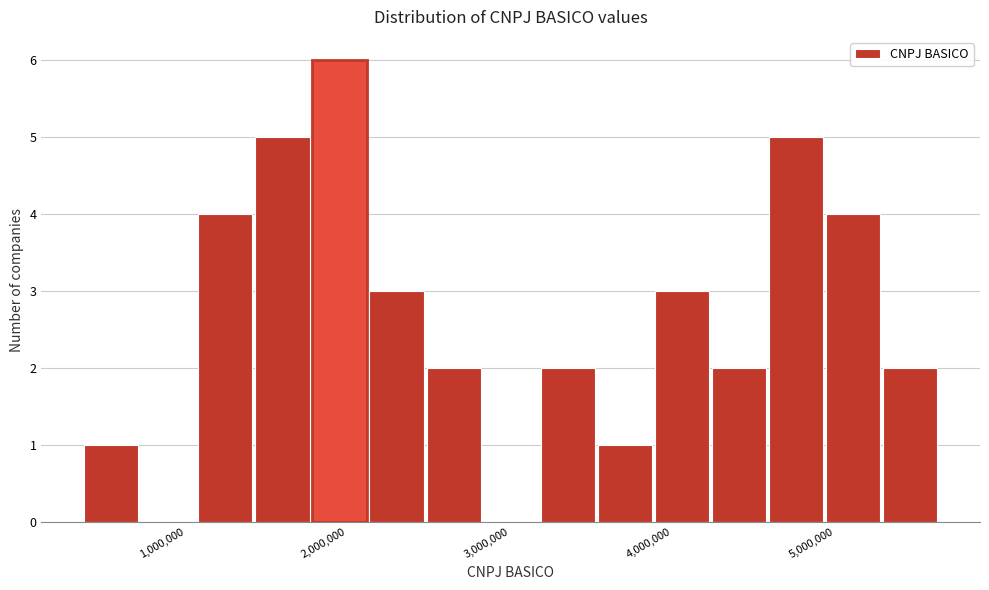

Read against the x-axis, roughly where is the centre of the tallest bar?

2000000